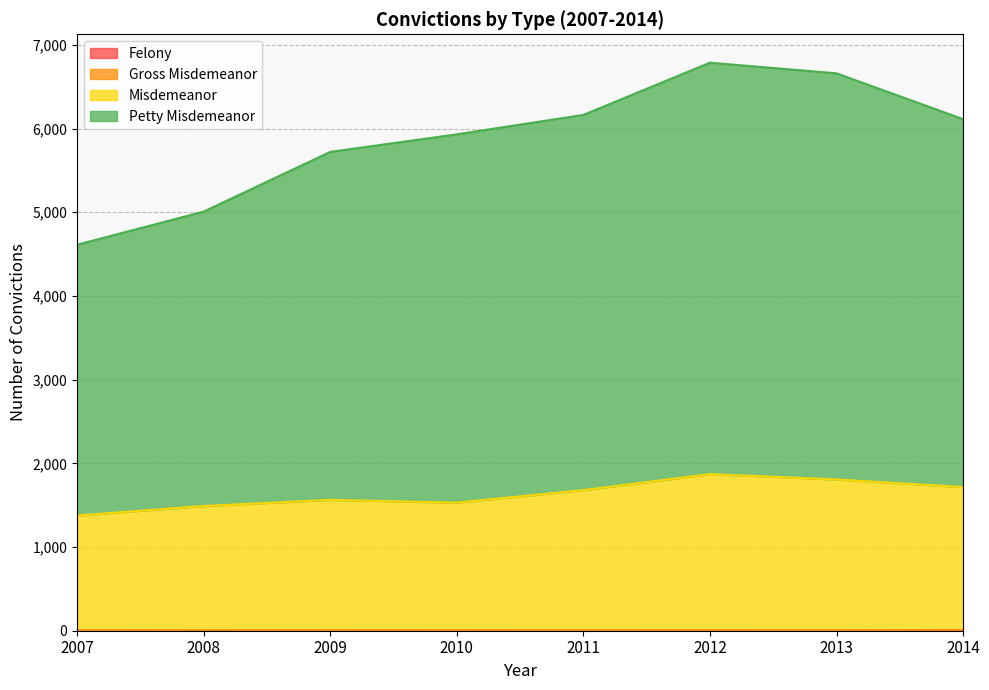

True or false: Petty Misdemeanor and Felony intersect in this chart.

False